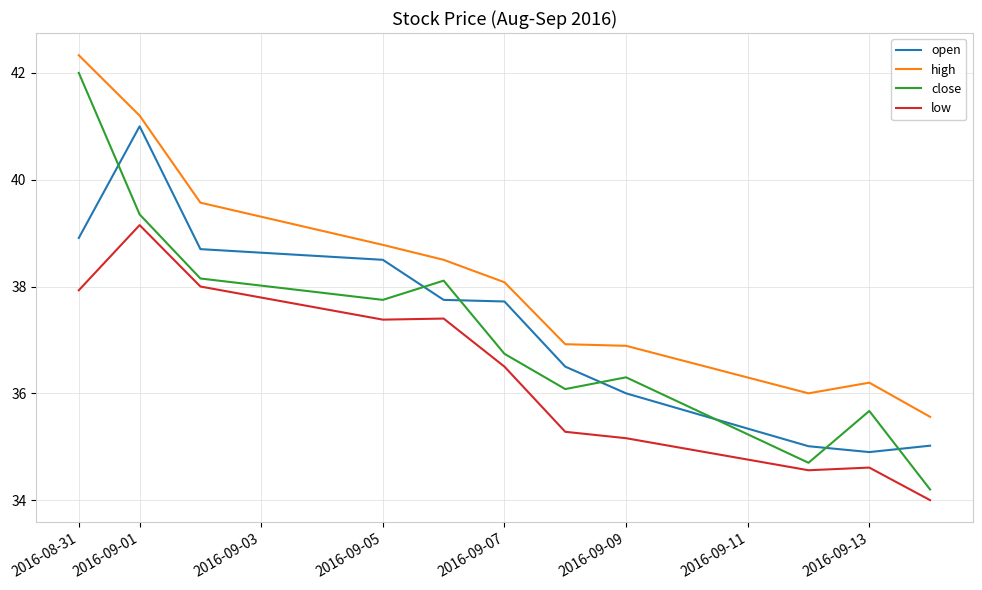

How many categories are shown in the chart?

11